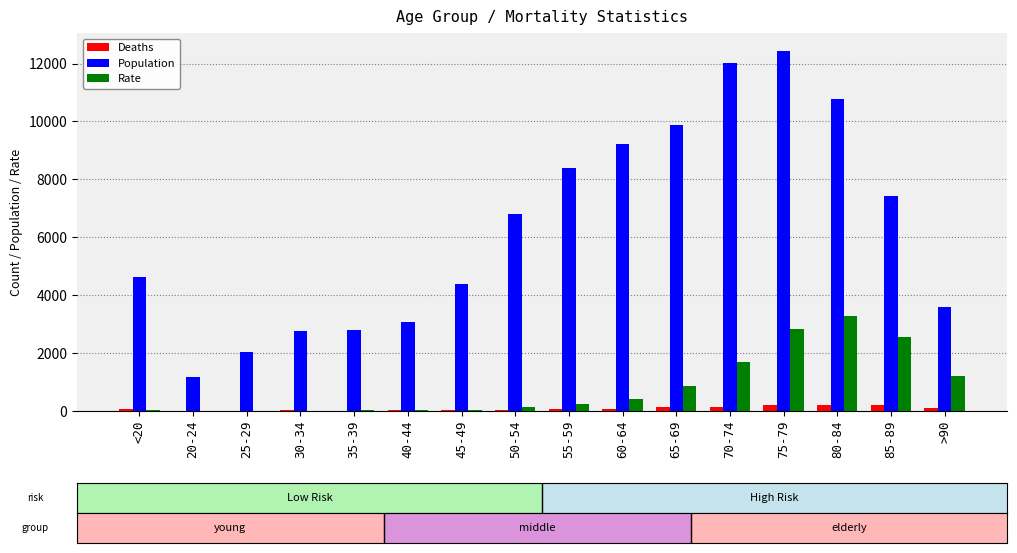

What is the difference between the maximum and minimum values in the Deaths series?

215